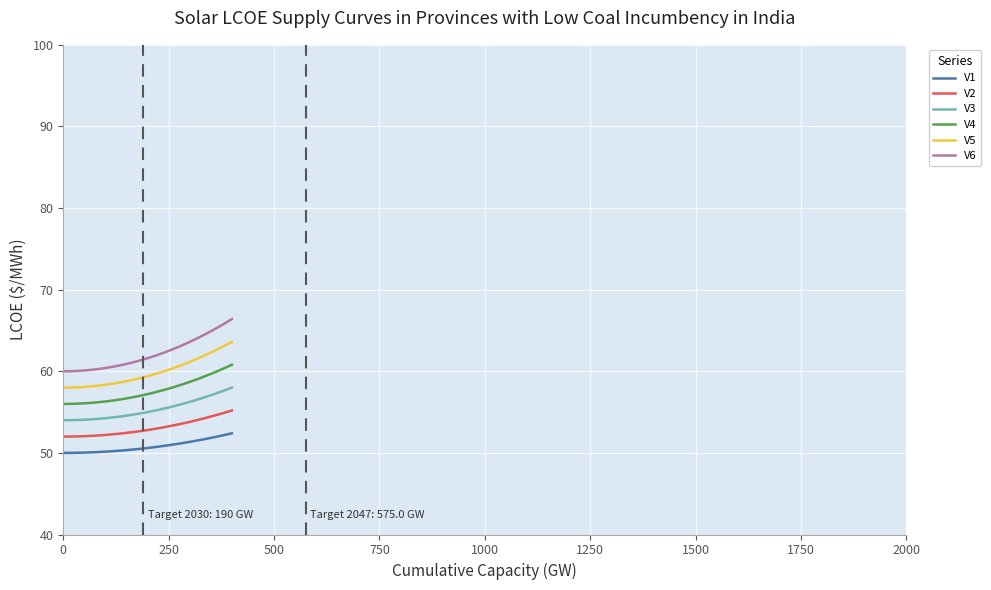

Count the number of categories in the chart.

21